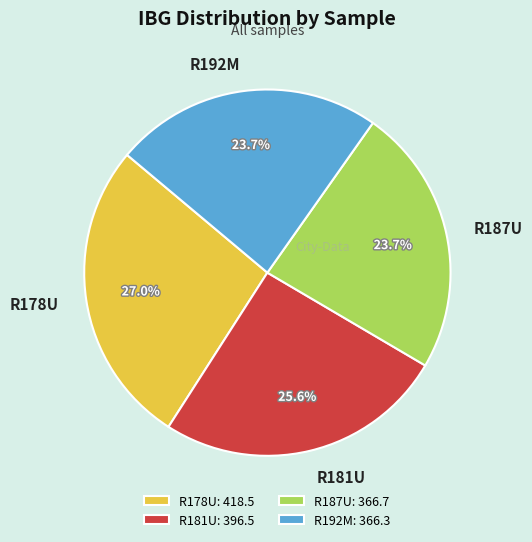

What percentage is the R192M slice, to the nearest percent?

24%